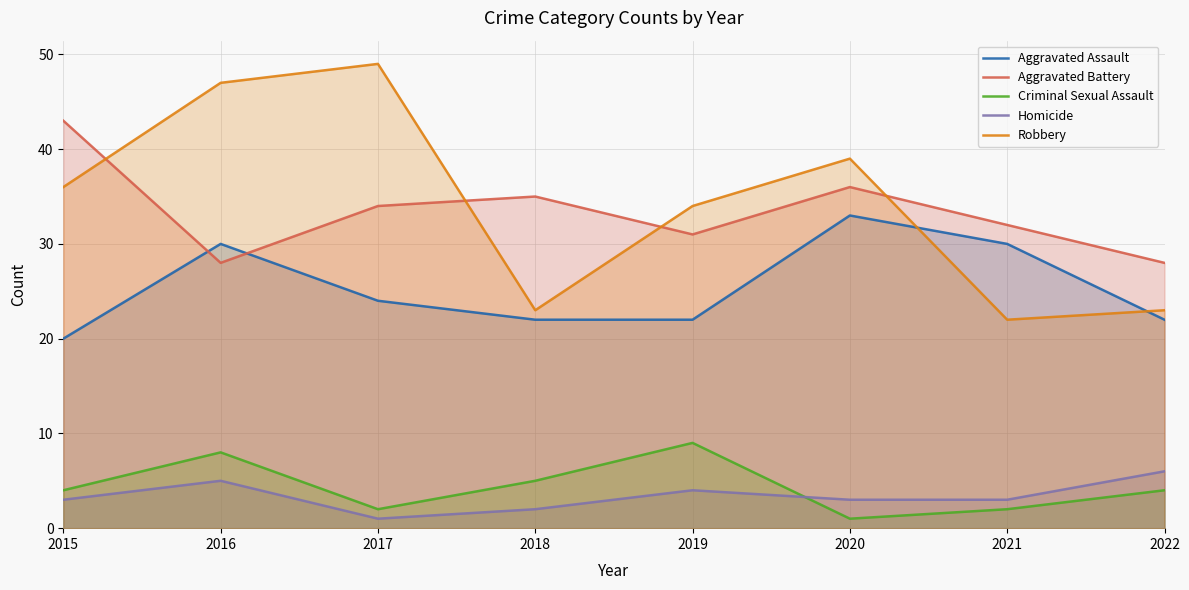

Reading right to left, extract all data points from this chart.

Aggravated Assault: 2022=22	2021=30	2020=33	2019=22	2018=22	2017=24	2016=30	2015=20
Aggravated Battery: 2022=28	2021=32	2020=36	2019=31	2018=35	2017=34	2016=28	2015=43
Criminal Sexual Assault: 2022=4	2021=2	2020=1	2019=9	2018=5	2017=2	2016=8	2015=4
Homicide: 2022=6	2021=3	2020=3	2019=4	2018=2	2017=1	2016=5	2015=3
Robbery: 2022=23	2021=22	2020=39	2019=34	2018=23	2017=49	2016=47	2015=36